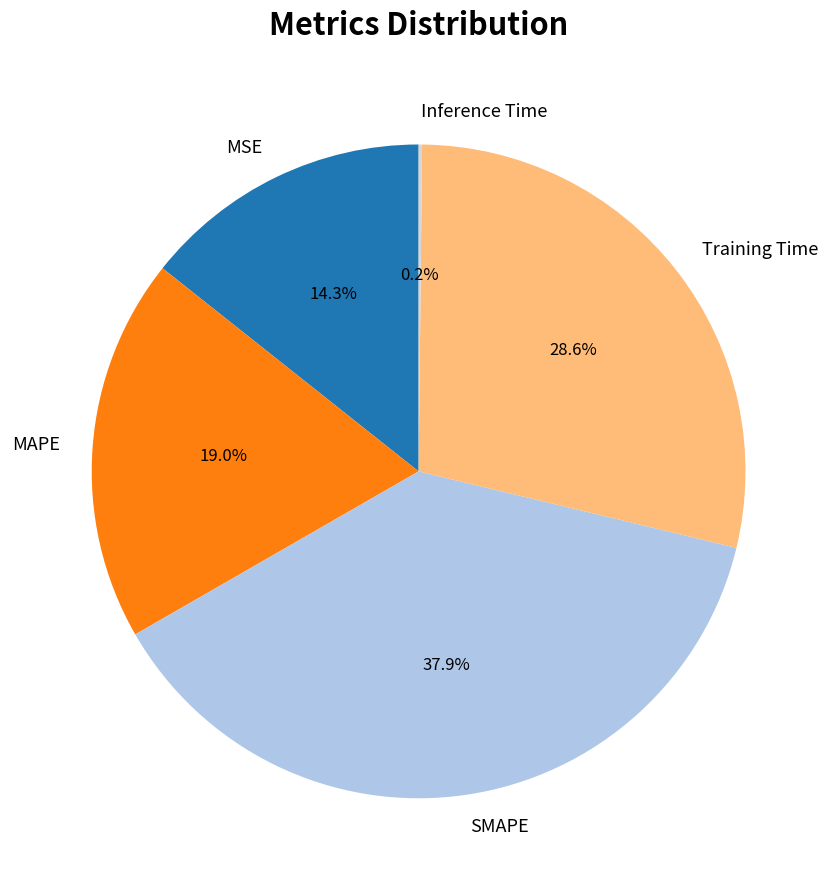

To the nearest percent, what is the combined percentage of Training Time and MSE?

43%